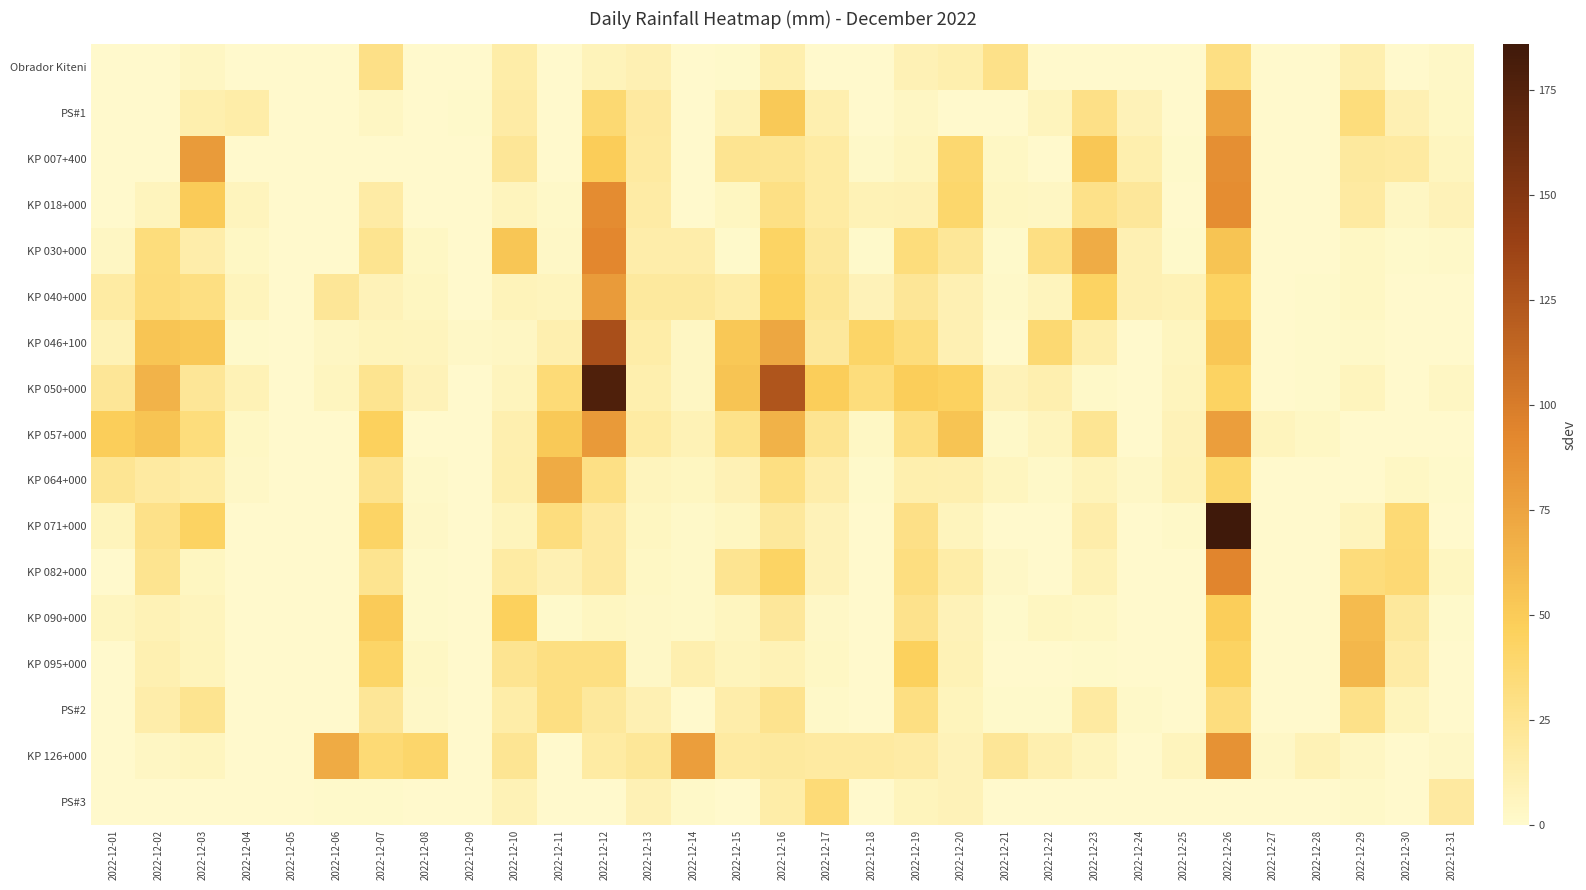

Reading right to left, transcribe all the data shown in this chart.

Obrador Kiteni: 2022-12-31=2.5	2022-12-30=0.1	2022-12-29=12.0	2022-12-28=0.0	2022-12-27=0.1	2022-12-26=30.2	2022-12-25=0.0	2022-12-24=0.1	2022-12-23=0.3	2022-12-22=0.4	2022-12-21=27.9	2022-12-20=12.5	2022-12-19=10.2	2022-12-18=0.0	2022-12-17=0.0	2022-12-16=12.7	2022-12-15=1.3	2022-12-14=0.0	2022-12-13=10.2	2022-12-12=7.6	2022-12-11=0.0	2022-12-10=15.2	2022-12-09=0.0	2022-12-08=0.0	2022-12-07=28.6	2022-12-06=0.0	2022-12-05=0.0	2022-12-04=0.0	2022-12-03=4.0	2022-12-02=0.0	2022-12-01=0.0
PS#1: 2022-12-31=3.0	2022-12-30=10.8	2022-12-29=33.3	2022-12-28=0.0	2022-12-27=0.0	2022-12-26=75.8	2022-12-25=0.0	2022-12-24=8.0	2022-12-23=28.7	2022-12-22=6.0	2022-12-21=0.6	2022-12-20=0.4	2022-12-19=4.0	2022-12-18=0.6	2022-12-17=12.0	2022-12-16=51.3	2022-12-15=9.2	2022-12-14=0.0	2022-12-13=18.6	2022-12-12=37.6	2022-12-11=0.0	2022-12-10=16.3	2022-12-09=0.8	2022-12-08=0.0	2022-12-07=4.0	2022-12-06=0.0	2022-12-05=0.0	2022-12-04=14.6	2022-12-03=12.5	2022-12-02=0.0	2022-12-01=0.0
KP 007+400: 2022-12-31=5.8	2022-12-30=17.5	2022-12-29=19.4	2022-12-28=0.0	2022-12-27=0.0	2022-12-26=87.6	2022-12-25=1.0	2022-12-24=12.4	2022-12-23=52.8	2022-12-22=0.0	2022-12-21=3.2	2022-12-20=38.4	2022-12-19=5.3	2022-12-18=2.0	2022-12-17=17.3	2022-12-16=23.8	2022-12-15=24.6	2022-12-14=0.0	2022-12-13=17.6	2022-12-12=49.0	2022-12-11=0.0	2022-12-10=22.3	2022-12-09=0.0	2022-12-08=0.0	2022-12-07=0.0	2022-12-06=0.0	2022-12-05=0.0	2022-12-04=0.0	2022-12-03=80.0	2022-12-02=0.0	2022-12-01=0.0
KP 018+000: 2022-12-31=8.3	2022-12-30=4.2	2022-12-29=17.7	2022-12-28=0.0	2022-12-27=0.0	2022-12-26=89.0	2022-12-25=0.0	2022-12-24=21.0	2022-12-23=27.7	2022-12-22=4.3	2022-12-21=5.0	2022-12-20=39.5	2022-12-19=10.0	2022-12-18=9.0	2022-12-17=17.0	2022-12-16=29.7	2022-12-15=4.5	2022-12-14=0.0	2022-12-13=16.5	2022-12-12=90.0	2022-12-11=2.0	2022-12-10=6.0	2022-12-09=0.0	2022-12-08=0.0	2022-12-07=16.0	2022-12-06=0.0	2022-12-05=0.0	2022-12-04=6.2	2022-12-03=50.4	2022-12-02=6.4	2022-12-01=0.0
KP 030+000: 2022-12-31=2.0	2022-12-30=1.2	2022-12-29=3.0	2022-12-28=0.0	2022-12-27=0.0	2022-12-26=54.8	2022-12-25=1.3	2022-12-24=10.5	2022-12-23=69.6	2022-12-22=30.3	2022-12-21=1.3	2022-12-20=21.4	2022-12-19=33.0	2022-12-18=1.0	2022-12-17=20.1	2022-12-16=43.4	2022-12-15=1.1	2022-12-14=14.5	2022-12-13=14.3	2022-12-12=92.7	2022-12-11=2.6	2022-12-10=53.2	2022-12-09=0.0	2022-12-08=3.0	2022-12-07=25.2	2022-12-06=0.0	2022-12-05=0.0	2022-12-04=3.0	2022-12-03=14.4	2022-12-02=33.0	2022-12-01=4.2
KP 040+000: 2022-12-31=0.3	2022-12-30=0.4	2022-12-29=3.6	2022-12-28=1.2	2022-12-27=0.0	2022-12-26=44.0	2022-12-25=9.0	2022-12-24=10.3	2022-12-23=44.0	2022-12-22=6.2	2022-12-21=1.5	2022-12-20=10.4	2022-12-19=22.3	2022-12-18=8.2	2022-12-17=23.2	2022-12-16=46.0	2022-12-15=15.2	2022-12-14=19.0	2022-12-13=19.0	2022-12-12=80.3	2022-12-11=6.3	2022-12-10=7.4	2022-12-09=0.5	2022-12-08=4.4	2022-12-07=8.0	2022-12-06=22.3	2022-12-05=0.0	2022-12-04=7.2	2022-12-03=31.0	2022-12-02=34.0	2022-12-01=17.0
KP 046+100: 2022-12-31=0.0	2022-12-30=0.0	2022-12-29=1.8	2022-12-28=1.4	2022-12-27=0.0	2022-12-26=52.4	2022-12-25=5.1	2022-12-24=0.0	2022-12-23=13.4	2022-12-22=37.6	2022-12-21=0.0	2022-12-20=10.4	2022-12-19=32.7	2022-12-18=41.6	2022-12-17=20.2	2022-12-16=73.3	2022-12-15=52.0	2022-12-14=4.3	2022-12-13=15.0	2022-12-12=129.0	2022-12-11=12.0	2022-12-10=4.0	2022-12-09=2.6	2022-12-08=6.0	2022-12-07=7.0	2022-12-06=4.0	2022-12-05=0.0	2022-12-04=1.0	2022-12-03=52.0	2022-12-02=54.0	2022-12-01=9.0
KP 050+000: 2022-12-31=4.0	2022-12-30=0.0	2022-12-29=6.0	2022-12-28=0.8	2022-12-27=0.0	2022-12-26=44.0	2022-12-25=6.0	2022-12-24=0.0	2022-12-23=2.0	2022-12-22=12.0	2022-12-21=8.0	2022-12-20=45.0	2022-12-19=48.0	2022-12-18=33.0	2022-12-17=48.0	2022-12-16=125.0	2022-12-15=55.0	2022-12-14=4.0	2022-12-13=13.0	2022-12-12=178.0	2022-12-11=35.0	2022-12-10=6.0	2022-12-09=0.0	2022-12-08=8.0	2022-12-07=25.0	2022-12-06=5.2	2022-12-05=0.0	2022-12-04=9.0	2022-12-03=22.0	2022-12-02=65.0	2022-12-01=22.5
KP 057+000: 2022-12-31=0.0	2022-12-30=0.0	2022-12-29=0.0	2022-12-28=3.3	2022-12-27=6.5	2022-12-26=78.1	2022-12-25=8.0	2022-12-24=0.0	2022-12-23=23.5	2022-12-22=6.0	2022-12-21=2.0	2022-12-20=54.5	2022-12-19=31.0	2022-12-18=3.0	2022-12-17=24.0	2022-12-16=66.0	2022-12-15=27.0	2022-12-14=9.0	2022-12-13=17.0	2022-12-12=81.0	2022-12-11=51.0	2022-12-10=12.0	2022-12-09=0.0	2022-12-08=0.0	2022-12-07=46.3	2022-12-06=0.0	2022-12-05=0.0	2022-12-04=3.4	2022-12-03=33.4	2022-12-02=55.0	2022-12-01=48.0
KP 064+000: 2022-12-31=1.4	2022-12-30=3.4	2022-12-29=0.0	2022-12-28=0.0	2022-12-27=0.0	2022-12-26=39.8	2022-12-25=9.4	2022-12-24=2.6	2022-12-23=7.4	2022-12-22=2.1	2022-12-21=5.6	2022-12-20=12.0	2022-12-19=13.0	2022-12-18=1.0	2022-12-17=14.0	2022-12-16=31.0	2022-12-15=10.0	2022-12-14=4.4	2022-12-13=6.5	2022-12-12=29.3	2022-12-11=70.3	2022-12-10=13.0	2022-12-09=0.0	2022-12-08=2.0	2022-12-07=26.0	2022-12-06=0.0	2022-12-05=0.0	2022-12-04=2.4	2022-12-03=14.8	2022-12-02=18.0	2022-12-01=23.4
KP 071+000: 2022-12-31=0.0	2022-12-30=36.2	2022-12-29=6.2	2022-12-28=0.0	2022-12-27=0.0	2022-12-26=186.0	2022-12-25=2.0	2022-12-24=0.0	2022-12-23=14.0	2022-12-22=0.0	2022-12-21=0.4	2022-12-20=6.0	2022-12-19=29.0	2022-12-18=0.0	2022-12-17=8.0	2022-12-16=20.0	2022-12-15=5.0	2022-12-14=2.0	2022-12-13=5.0	2022-12-12=18.3	2022-12-11=32.2	2022-12-10=7.0	2022-12-09=0.0	2022-12-08=2.2	2022-12-07=42.3	2022-12-06=0.0	2022-12-05=0.0	2022-12-04=0.0	2022-12-03=44.2	2022-12-02=28.3	2022-12-01=7.0
KP 082+000: 2022-12-31=4.6	2022-12-30=36.6	2022-12-29=33.6	2022-12-28=0.0	2022-12-27=0.0	2022-12-26=94.0	2022-12-25=0.0	2022-12-24=0.0	2022-12-23=8.8	2022-12-22=0.0	2022-12-21=2.2	2022-12-20=15.2	2022-12-19=31.4	2022-12-18=0.0	2022-12-17=8.6	2022-12-16=43.4	2022-12-15=24.3	2022-12-14=1.8	2022-12-13=3.2	2022-12-12=18.4	2022-12-11=10.6	2022-12-10=16.8	2022-12-09=0.0	2022-12-08=1.4	2022-12-07=24.8	2022-12-06=0.0	2022-12-05=0.0	2022-12-04=0.0	2022-12-03=4.8	2022-12-02=24.8	2022-12-01=0.0
KP 090+000: 2022-12-31=1.2	2022-12-30=20.2	2022-12-29=60.0	2022-12-28=0.0	2022-12-27=0.0	2022-12-26=48.1	2022-12-25=0.5	2022-12-24=0.0	2022-12-23=3.3	2022-12-22=4.5	2022-12-21=1.0	2022-12-20=8.6	2022-12-19=26.5	2022-12-18=0.0	2022-12-17=2.3	2022-12-16=21.0	2022-12-15=5.2	2022-12-14=1.8	2022-12-13=2.9	2022-12-12=4.8	2022-12-11=1.4	2022-12-10=46.2	2022-12-09=0.0	2022-12-08=1.2	2022-12-07=50.8	2022-12-06=0.0	2022-12-05=0.0	2022-12-04=0.0	2022-12-03=6.2	2022-12-02=9.2	2022-12-01=5.2
KP 095+000: 2022-12-31=0.0	2022-12-30=16.5	2022-12-29=62.5	2022-12-28=0.0	2022-12-27=0.0	2022-12-26=44.0	2022-12-25=0.0	2022-12-24=0.0	2022-12-23=1.0	2022-12-22=0.0	2022-12-21=0.0	2022-12-20=9.2	2022-12-19=46.3	2022-12-18=0.0	2022-12-17=3.0	2022-12-16=9.4	2022-12-15=6.8	2022-12-14=12.0	2022-12-13=2.8	2022-12-12=31.0	2022-12-11=31.0	2022-12-10=24.0	2022-12-09=0.0	2022-12-08=3.0	2022-12-07=42.0	2022-12-06=0.0	2022-12-05=0.0	2022-12-04=0.0	2022-12-03=7.0	2022-12-02=11.0	2022-12-01=0.0
PS#2: 2022-12-31=0.2	2022-12-30=7.0	2022-12-29=28.0	2022-12-28=0.0	2022-12-27=0.0	2022-12-26=32.0	2022-12-25=0.0	2022-12-24=2.0	2022-12-23=18.0	2022-12-22=1.0	2022-12-21=1.0	2022-12-20=6.8	2022-12-19=31.0	2022-12-18=0.0	2022-12-17=1.6	2022-12-16=26.1	2022-12-15=14.4	2022-12-14=0.6	2022-12-13=10.7	2022-12-12=20.2	2022-12-11=31.0	2022-12-10=14.9	2022-12-09=0.0	2022-12-08=2.8	2022-12-07=22.4	2022-12-06=0.0	2022-12-05=0.0	2022-12-04=0.0	2022-12-03=25.0	2022-12-02=14.5	2022-12-01=0.0
KP 126+000: 2022-12-31=2.2	2022-12-30=0.0	2022-12-29=4.2	2022-12-28=8.8	2022-12-27=2.2	2022-12-26=86.2	2022-12-25=6.0	2022-12-24=0.0	2022-12-23=6.0	2022-12-22=12.0	2022-12-21=22.0	2022-12-20=8.0	2022-12-19=16.0	2022-12-18=18.0	2022-12-17=18.0	2022-12-16=19.0	2022-12-15=18.0	2022-12-14=78.0	2022-12-13=21.5	2022-12-12=17.0	2022-12-11=0.0	2022-12-10=23.5	2022-12-09=0.0	2022-12-08=40.0	2022-12-07=36.0	2022-12-06=70.0	2022-12-05=0.0	2022-12-04=0.0	2022-12-03=5.2	2022-12-02=4.2	2022-12-01=0.0
PS#3: 2022-12-31=18.2	2022-12-30=0.0	2022-12-29=1.8	2022-12-28=0.0	2022-12-27=0.0	2022-12-26=0.0	2022-12-25=0.0	2022-12-24=0.0	2022-12-23=0.0	2022-12-22=0.0	2022-12-21=0.0	2022-12-20=8.0	2022-12-19=7.0	2022-12-18=0.0	2022-12-17=35.0	2022-12-16=15.0	2022-12-15=0.0	2022-12-14=2.0	2022-12-13=10.0	2022-12-12=0.0	2022-12-11=0.0	2022-12-10=8.8	2022-12-09=0.0	2022-12-08=0.0	2022-12-07=1.0	2022-12-06=1.0	2022-12-05=0.0	2022-12-04=0.0	2022-12-03=0.0	2022-12-02=0.0	2022-12-01=0.0